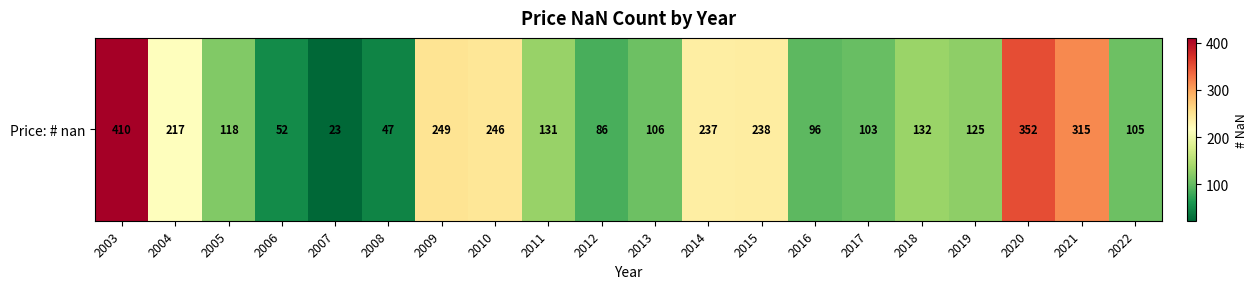

List the labels in order of value, smallest first.

2007, 2008, 2006, 2012, 2016, 2017, 2022, 2013, 2005, 2019, 2011, 2018, 2004, 2014, 2015, 2010, 2009, 2021, 2020, 2003